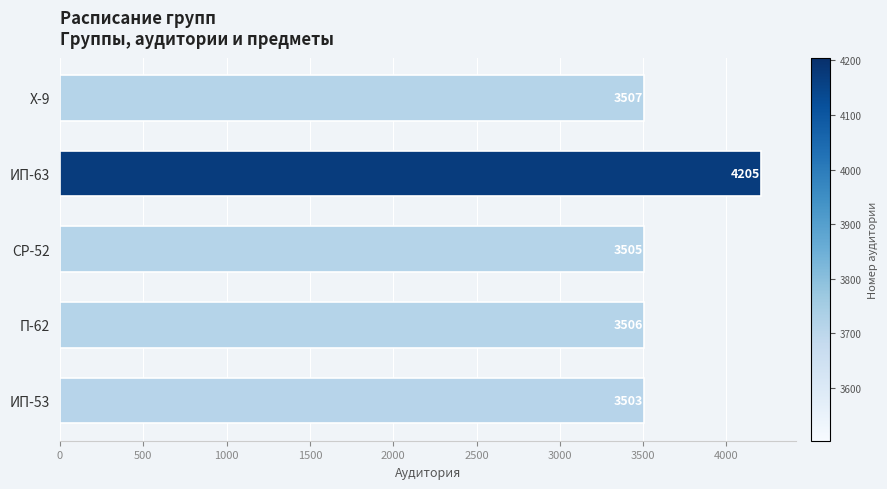

What is the greatest value displayed?

4205